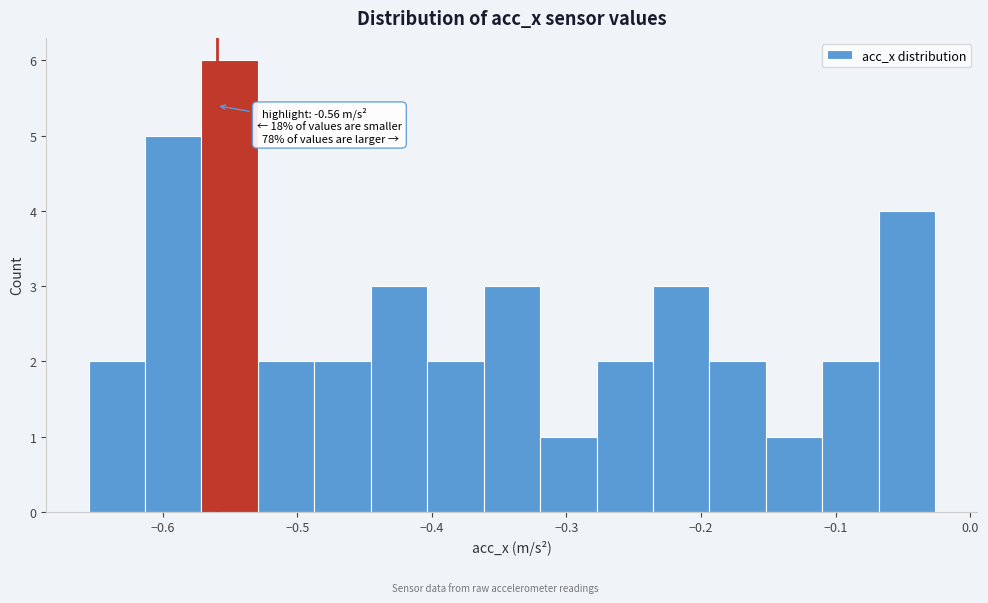

Over which range of the x-axis is the bar tallest?

-0.57 to -0.53